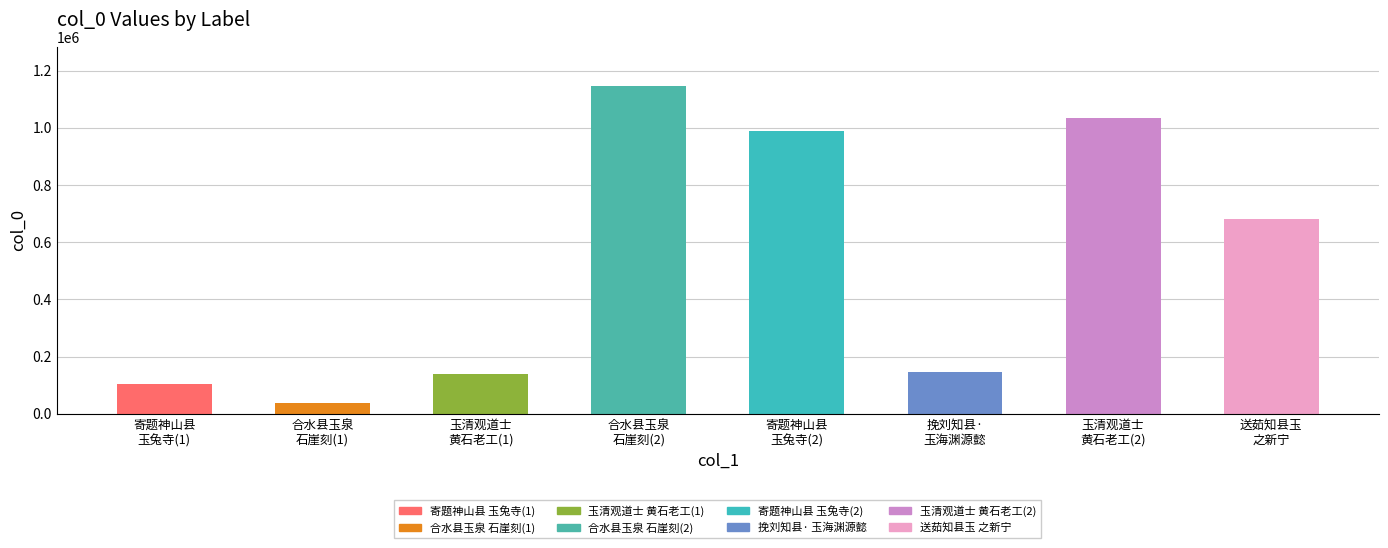

Which label corresponds to the smallest value in the chart?

合水县玉泉石崖刻